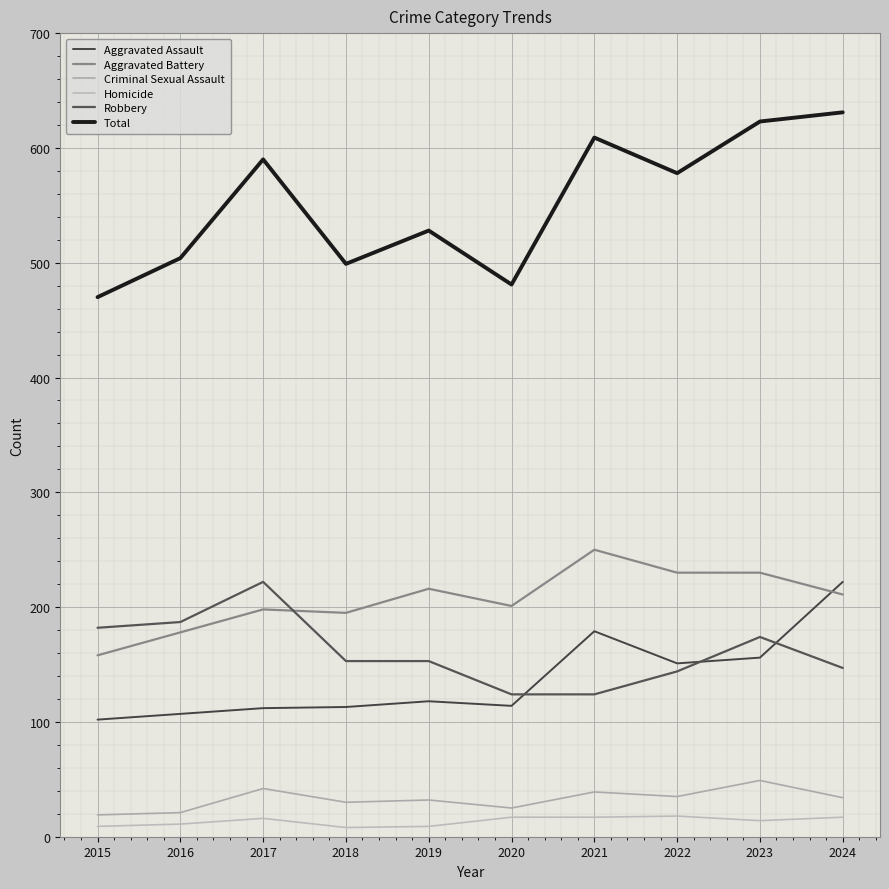

At which label does Total first exceed 578?

2017